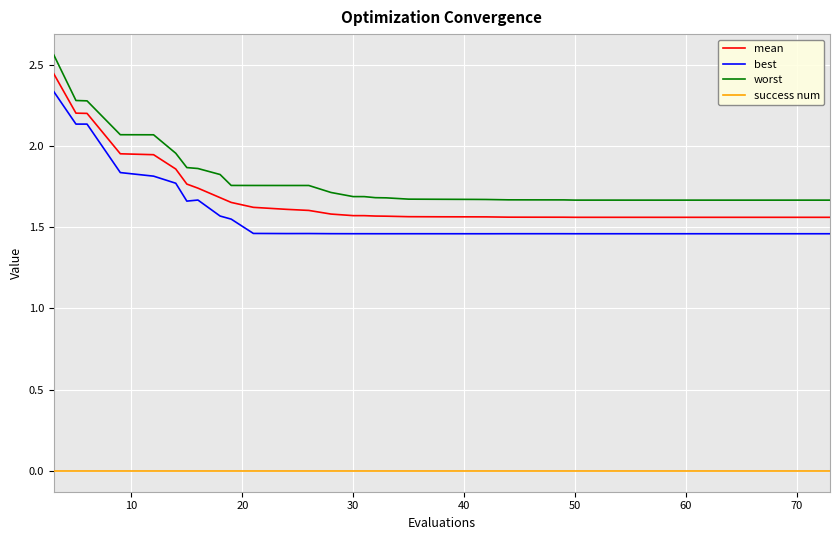

Which series has the widest spread of values?

worst